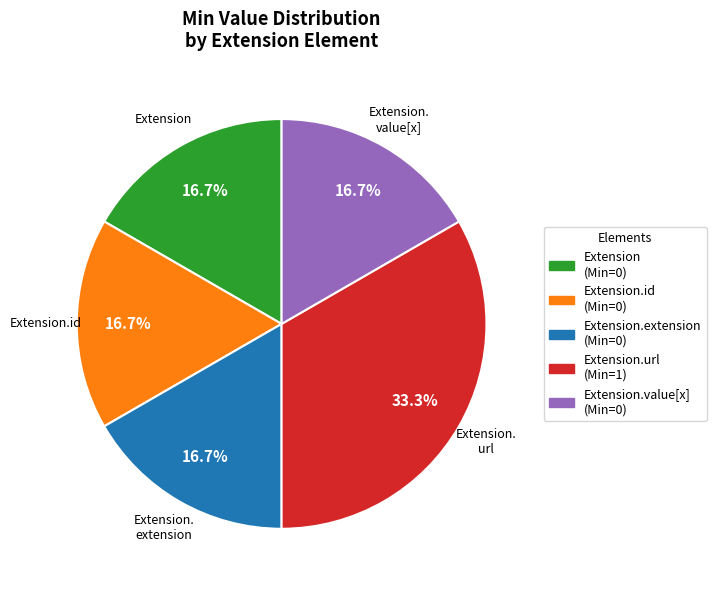

Does any single category account for the majority?

No